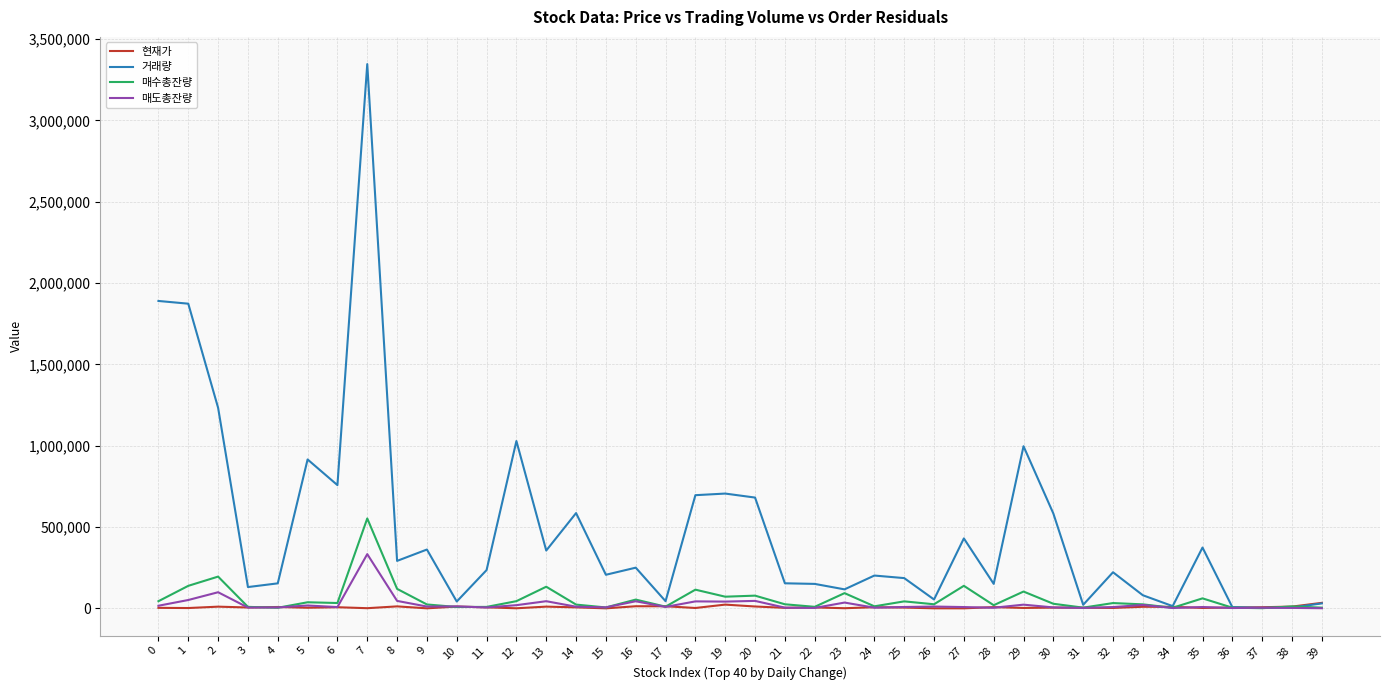

Which series has the largest total across all categories?

거래량